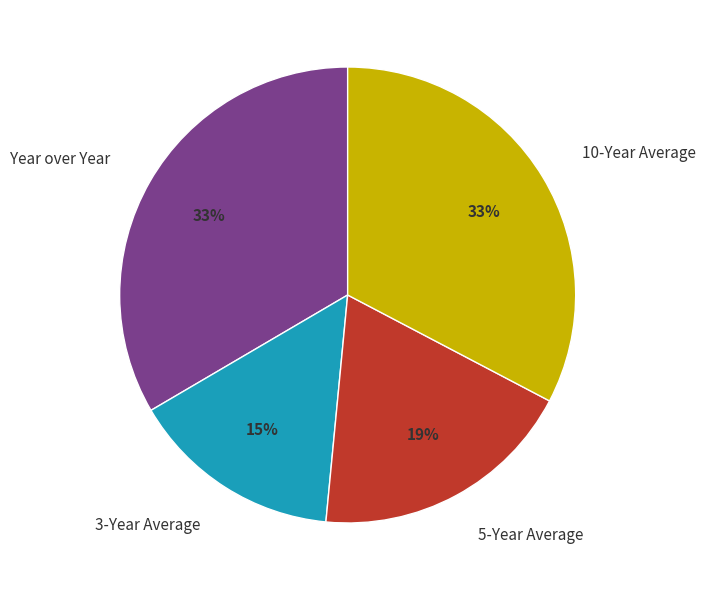

True or false: 3-Year Average accounts for 15% of the total.

True